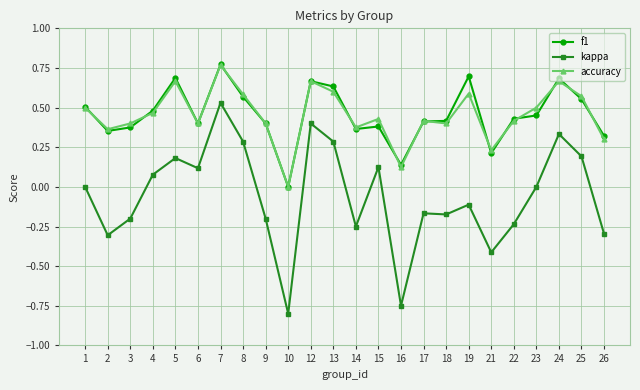

Which label corresponds to the largest value in the chart?

7